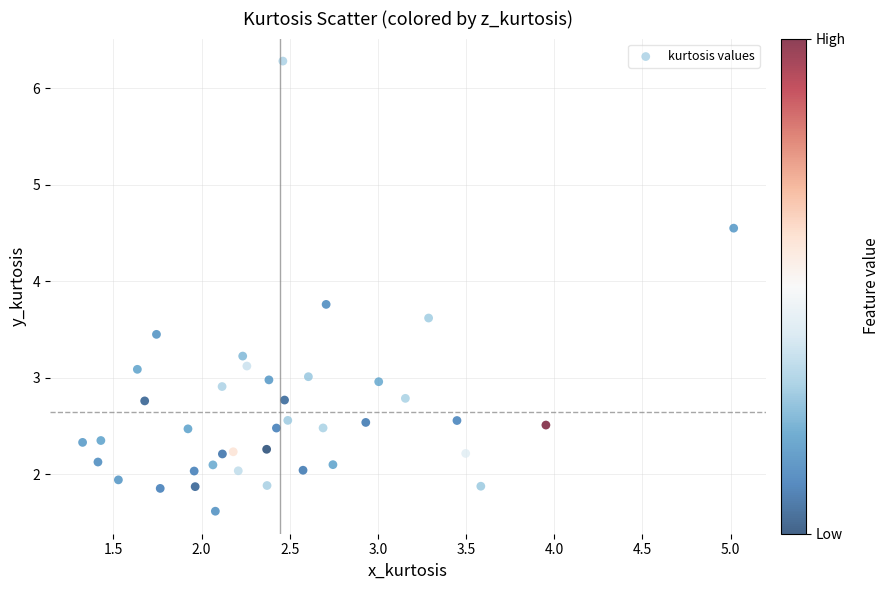

What is the range of X values (max minus min)?

3.7